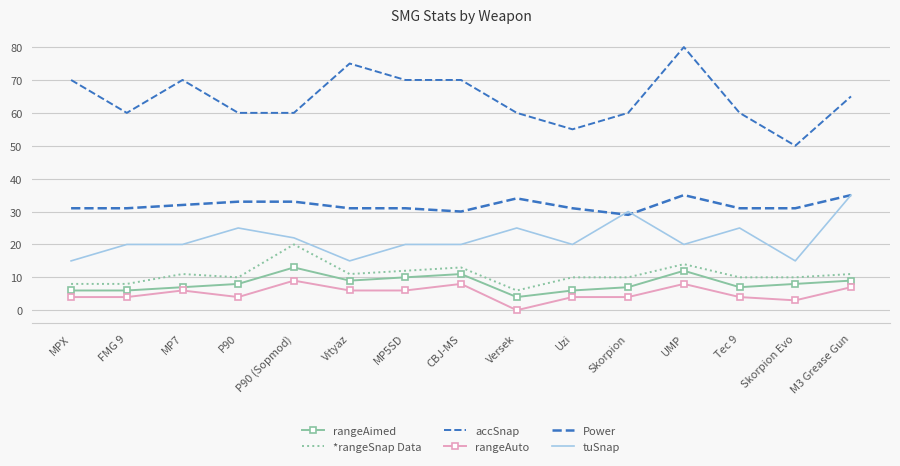

At P90, list the series in order from smallest to largest.

rangeAuto, rangeAimed, *rangeSnap Data, tuSnap, Power, accSnap